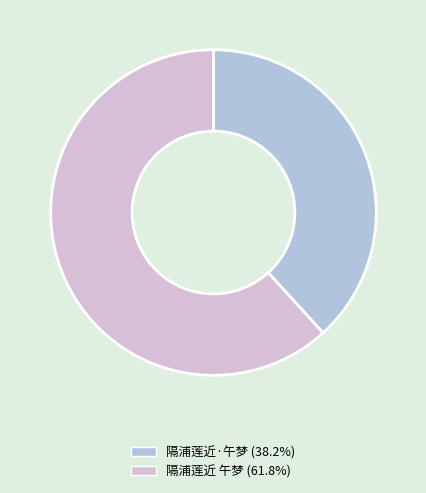

Rank the categories by value from lowest to highest.

隔浦莲近·午梦, 隔浦莲近 午梦